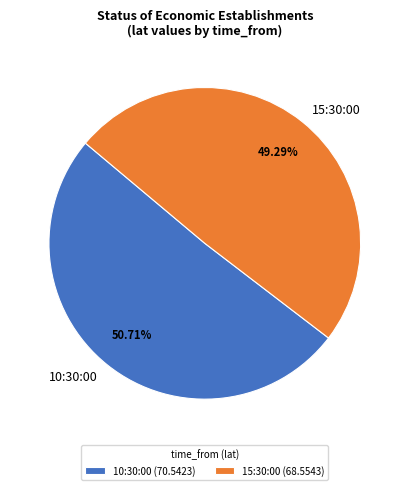

How much of the chart is everything except 10:30:00?

49.3%